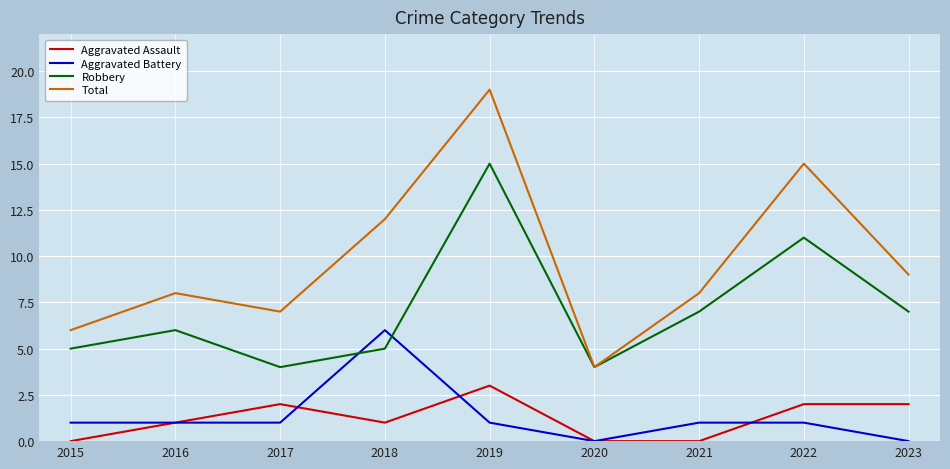

Rank the series at 2021 from highest to lowest value.

Total, Robbery, Aggravated Battery, Aggravated Assault